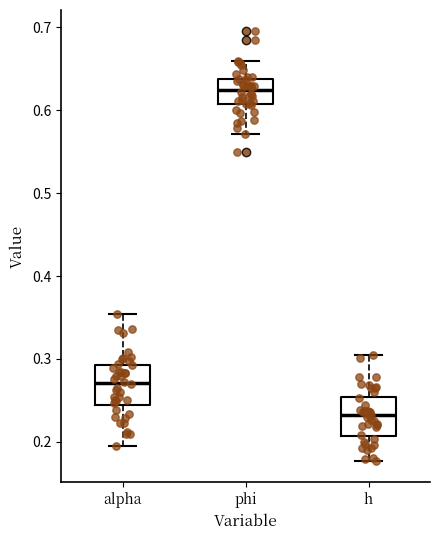

Where does the upper whisker of the box for h end on the y-axis? The values are not printed on the chart, so give them approximately, as read against the axis.

0.31